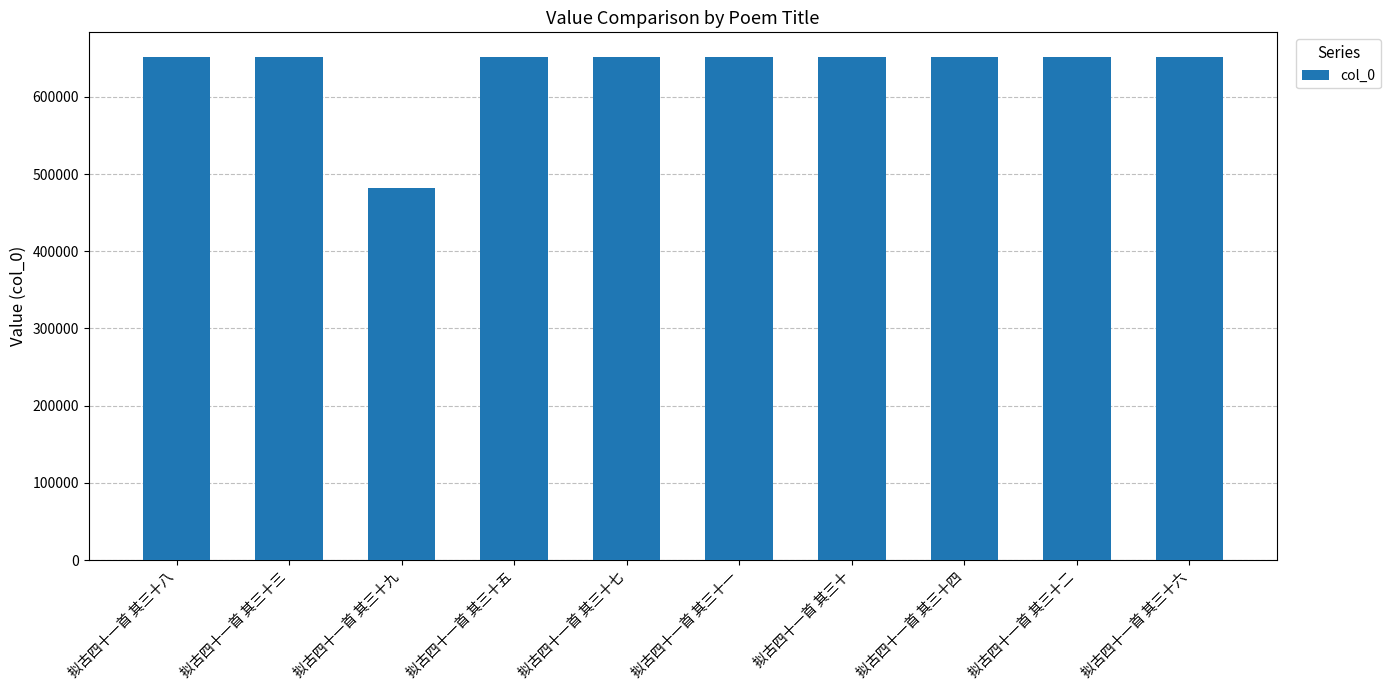

What is the ratio of the value at 拟古四十一首 其三十七 to the value at 拟古四十一首 其三十六?

1.0